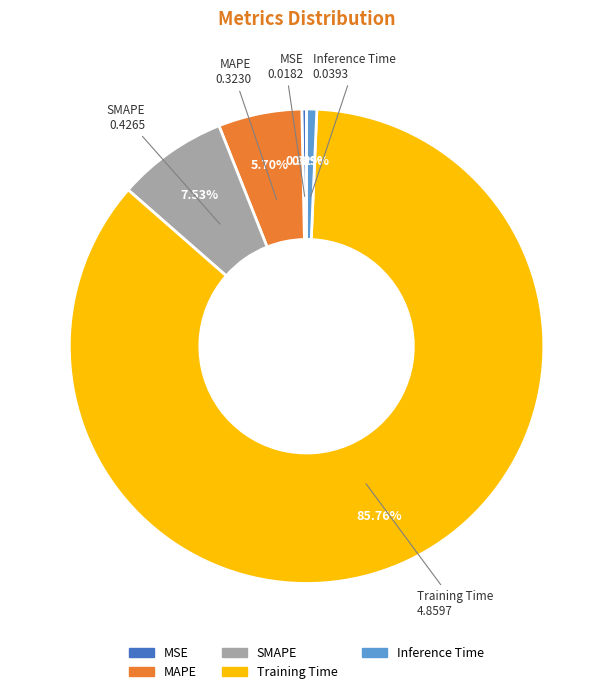

Count the number of slices in the pie.

5